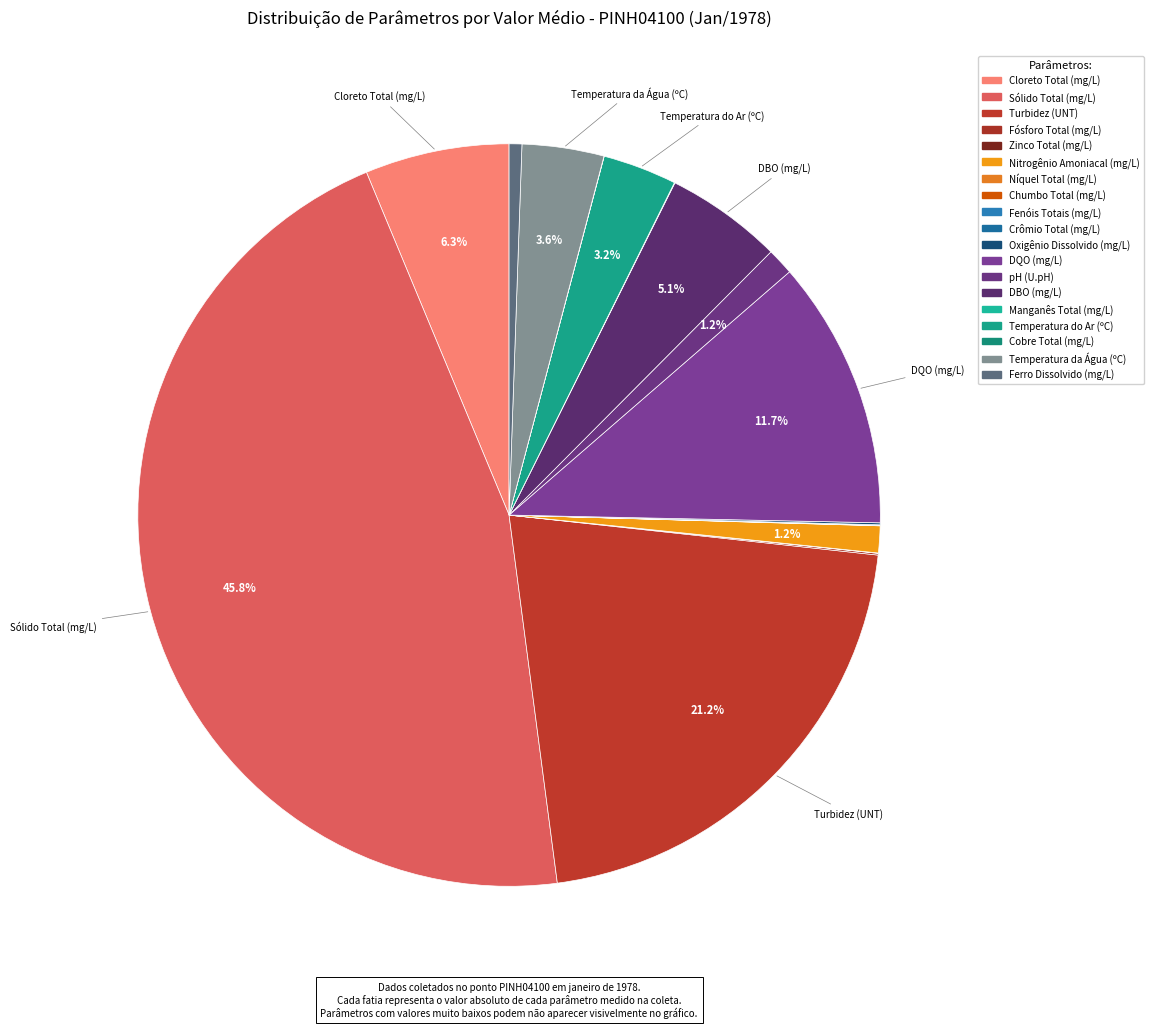

Rank the categories by value from highest to lowest.

Sólido Total (mg/L), Turbidez (UNT), DQO (mg/L), Cloreto Total (mg/L), DBO (mg/L), Temperatura da Água (ºC), Temperatura do Ar (ºC), pH (U.pH), Nitrogênio Amoniacal (mg/L), Ferro Dissolvido (mg/L), Oxigênio Dissolvido (mg/L), Fósforo Total (mg/L), Manganês Total (mg/L), Fenóis Totais (mg/L), Zinco Total (mg/L), Níquel Total (mg/L), Chumbo Total (mg/L), Cobre Total (mg/L), Crômio Total (mg/L)